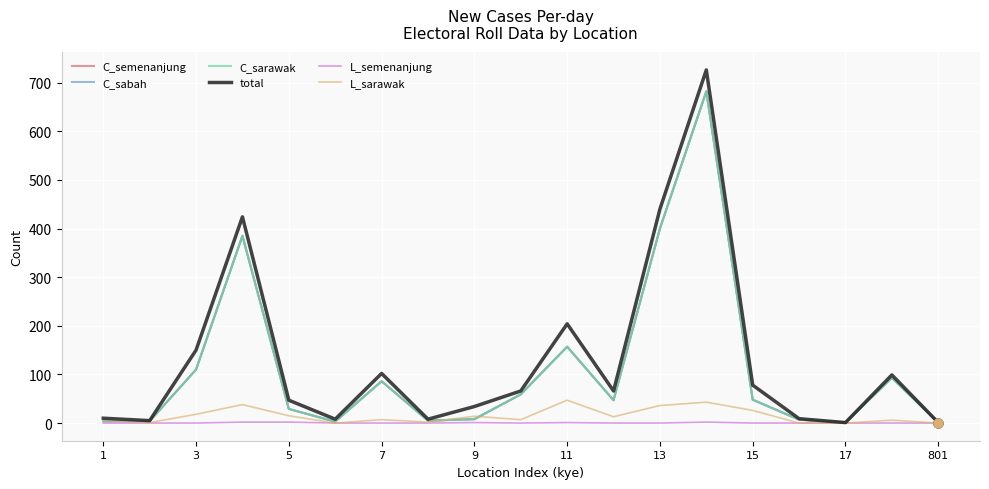

Does the chart have visible grid lines?

Yes